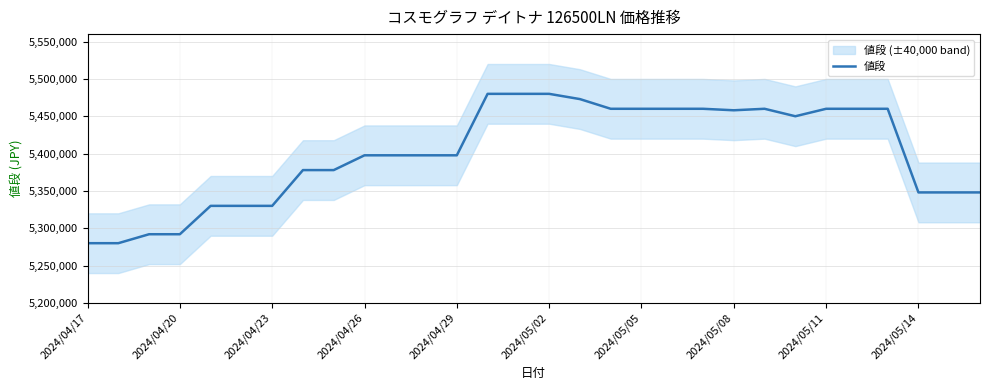

Which category has the highest value across all series?

13